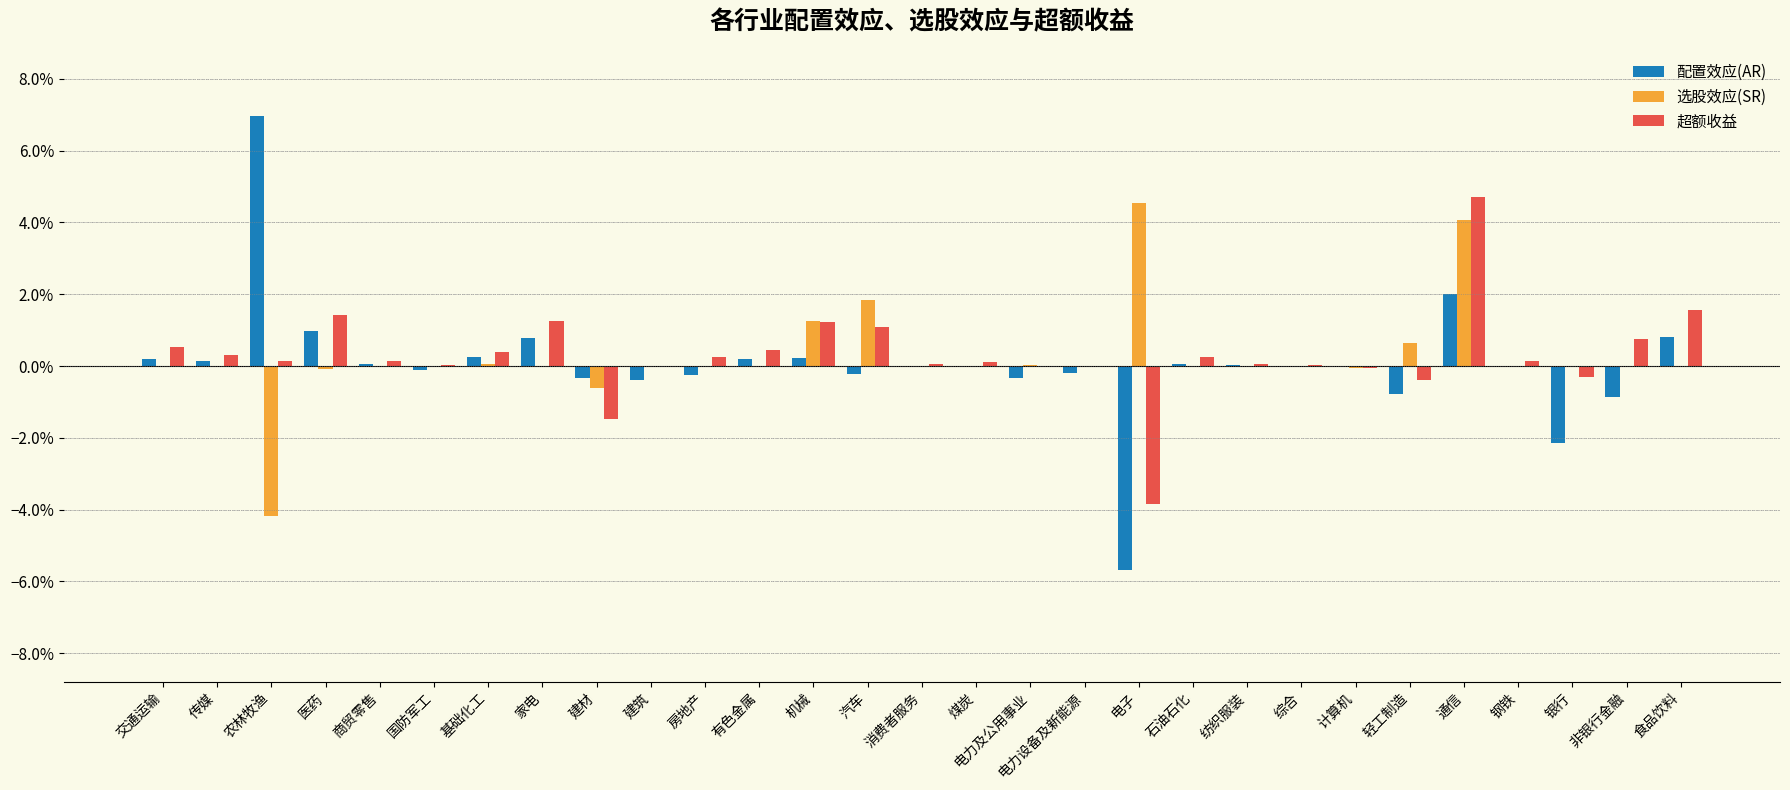

Are the bars horizontal?

No